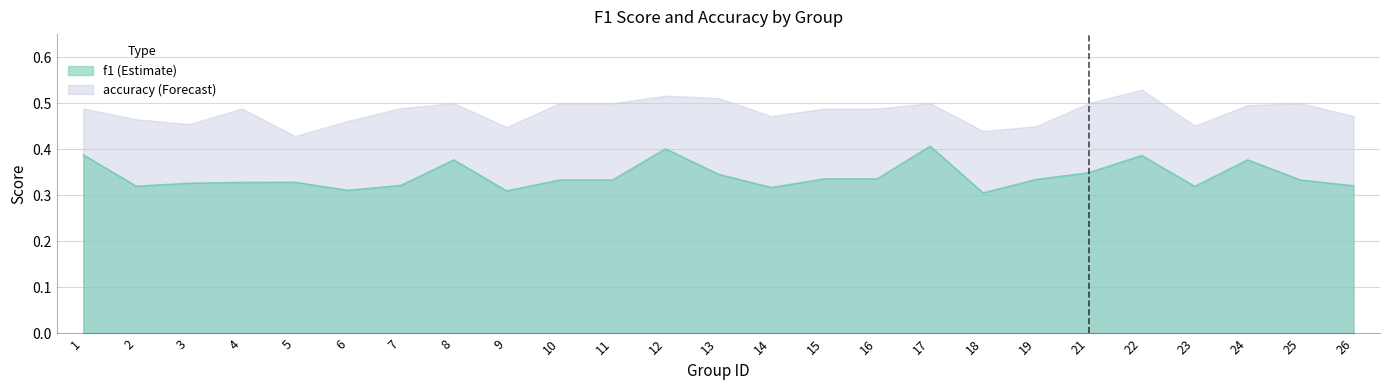

What is the difference between the second highest and minimum values in the accuracy series?

0.1